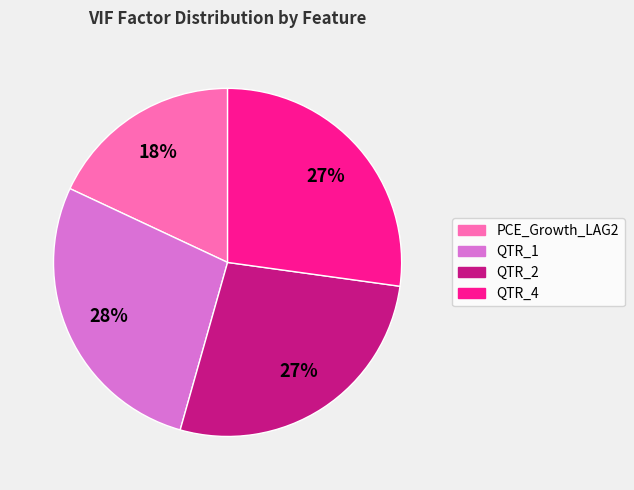

Is the sum of QTR_1 and QTR_4 greater than half?

Yes